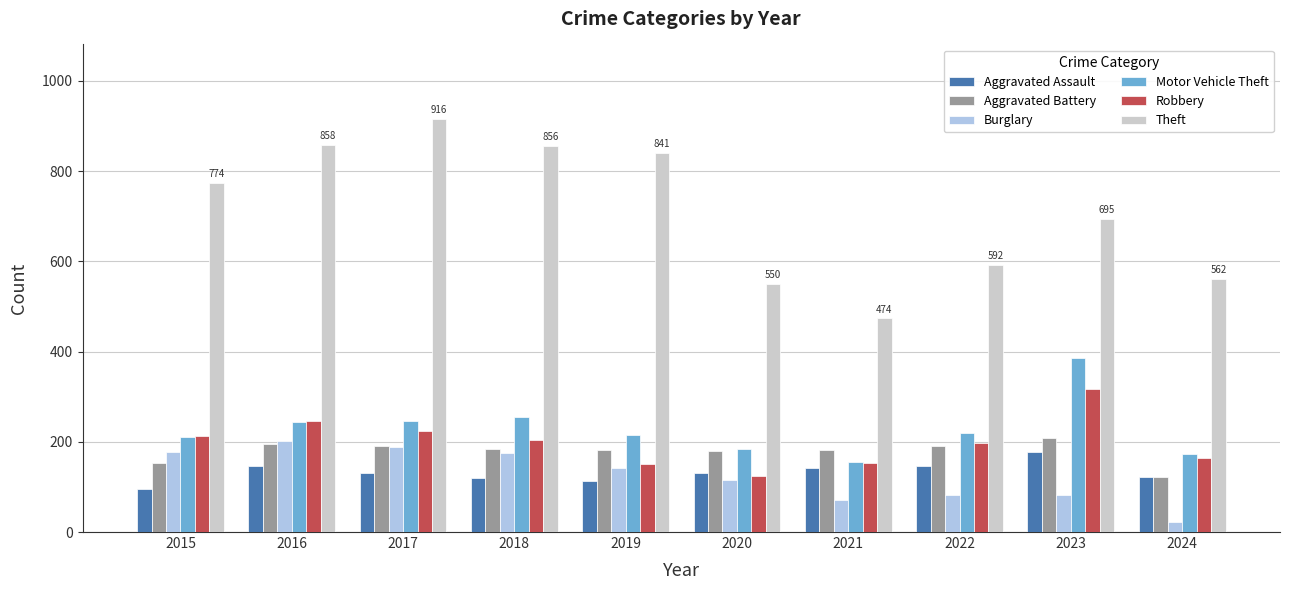

What is the maximum value shown in the chart?

916